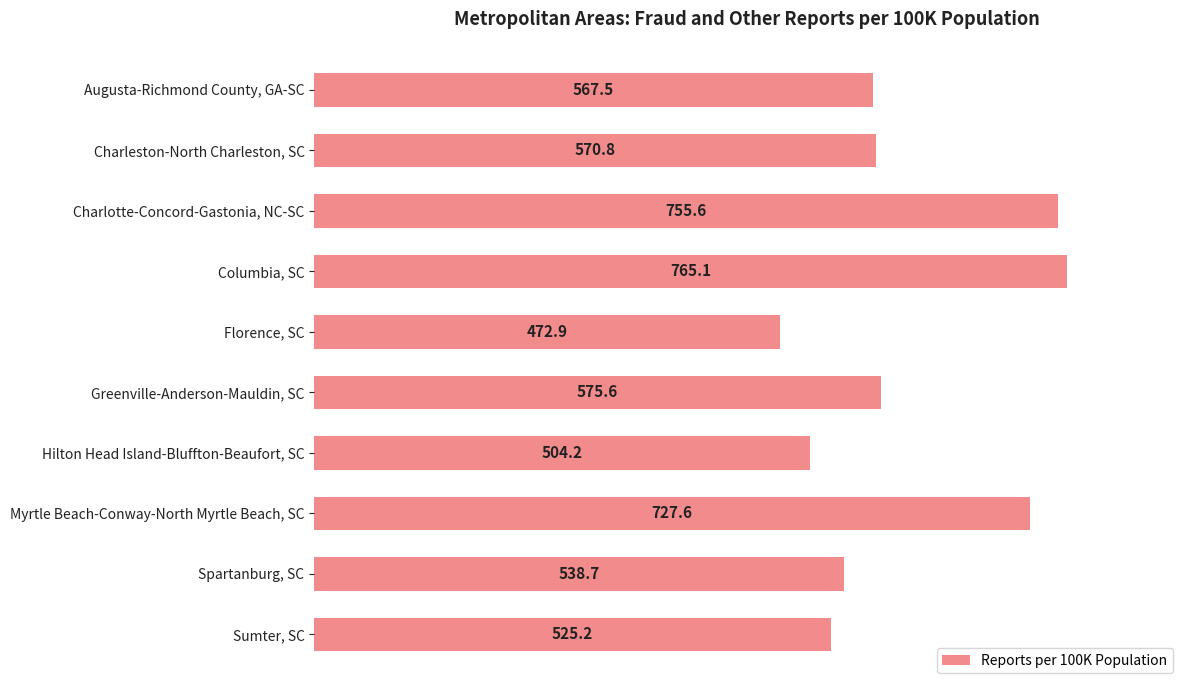

Rank the categories by value from highest to lowest.

Columbia, SC, Charlotte-Concord-Gastonia, NC-SC, Myrtle Beach-Conway-North Myrtle Beach, SC, Greenville-Anderson-Mauldin, SC, Charleston-North Charleston, SC, Augusta-Richmond County, GA-SC, Spartanburg, SC, Sumter, SC, Hilton Head Island-Bluffton-Beaufort, SC, Florence, SC